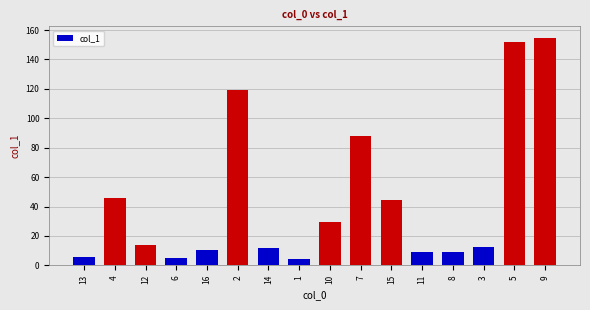

Count the number of data series in this chart.

1